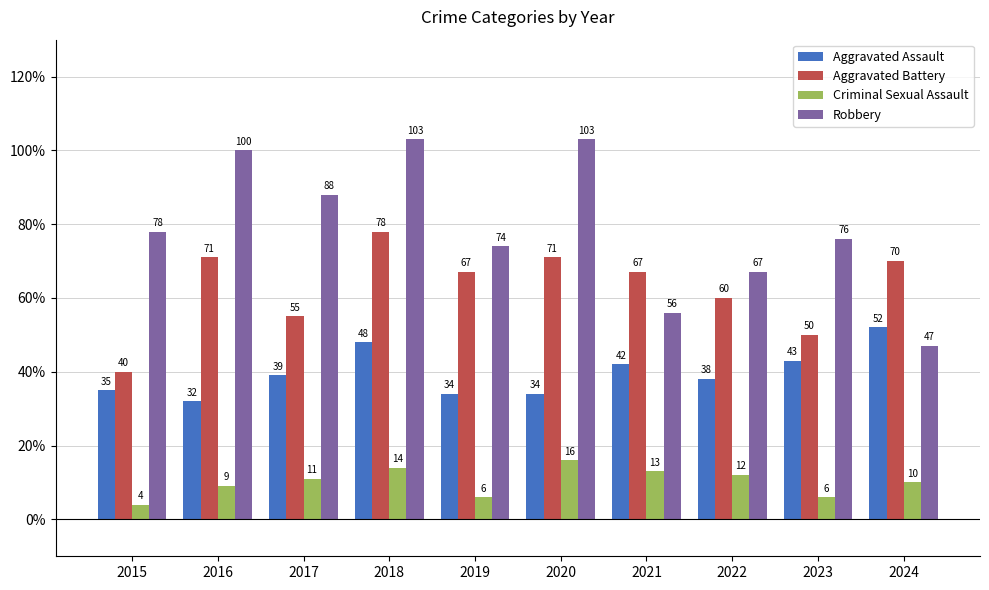

Between 2015 and 2017, which series saw the biggest shift?

Aggravated Battery